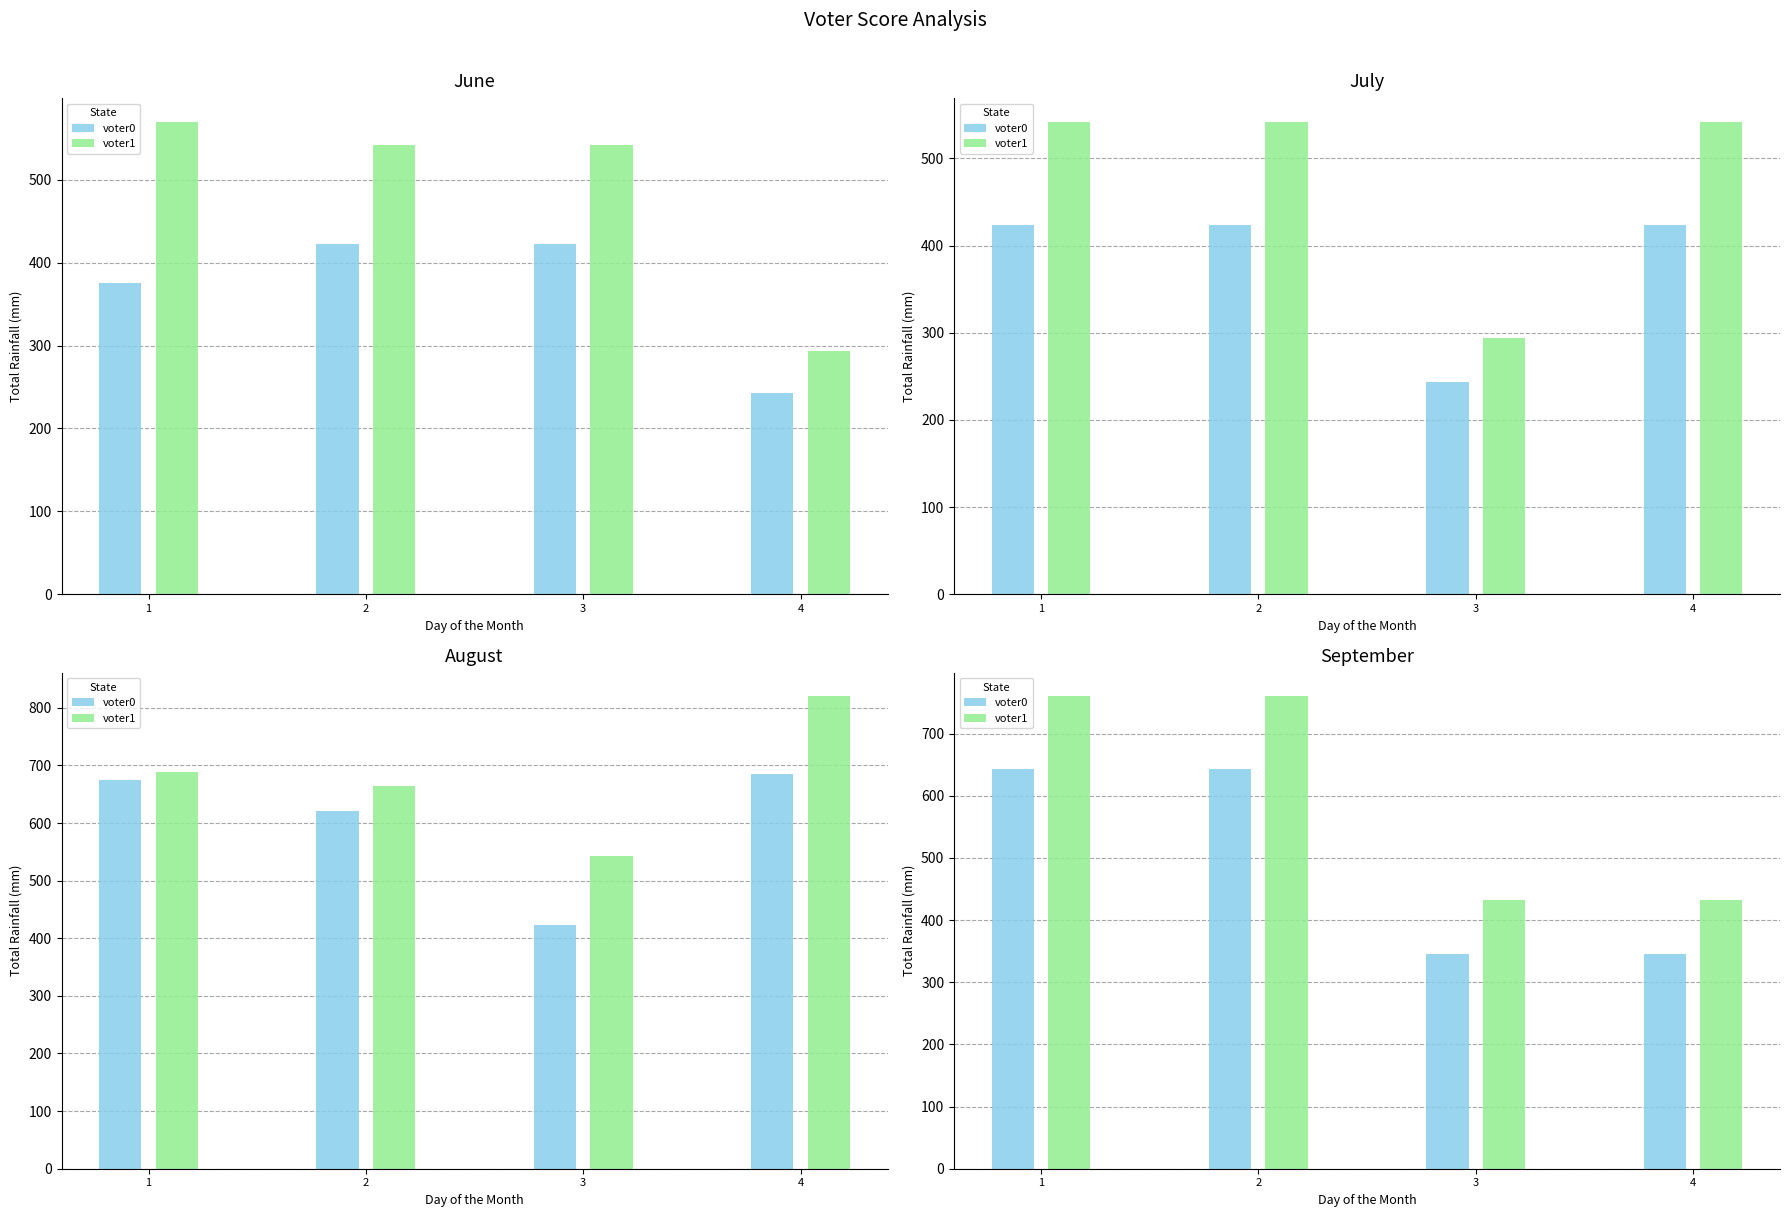

Which series changed the most between 1 and 4?

voter1